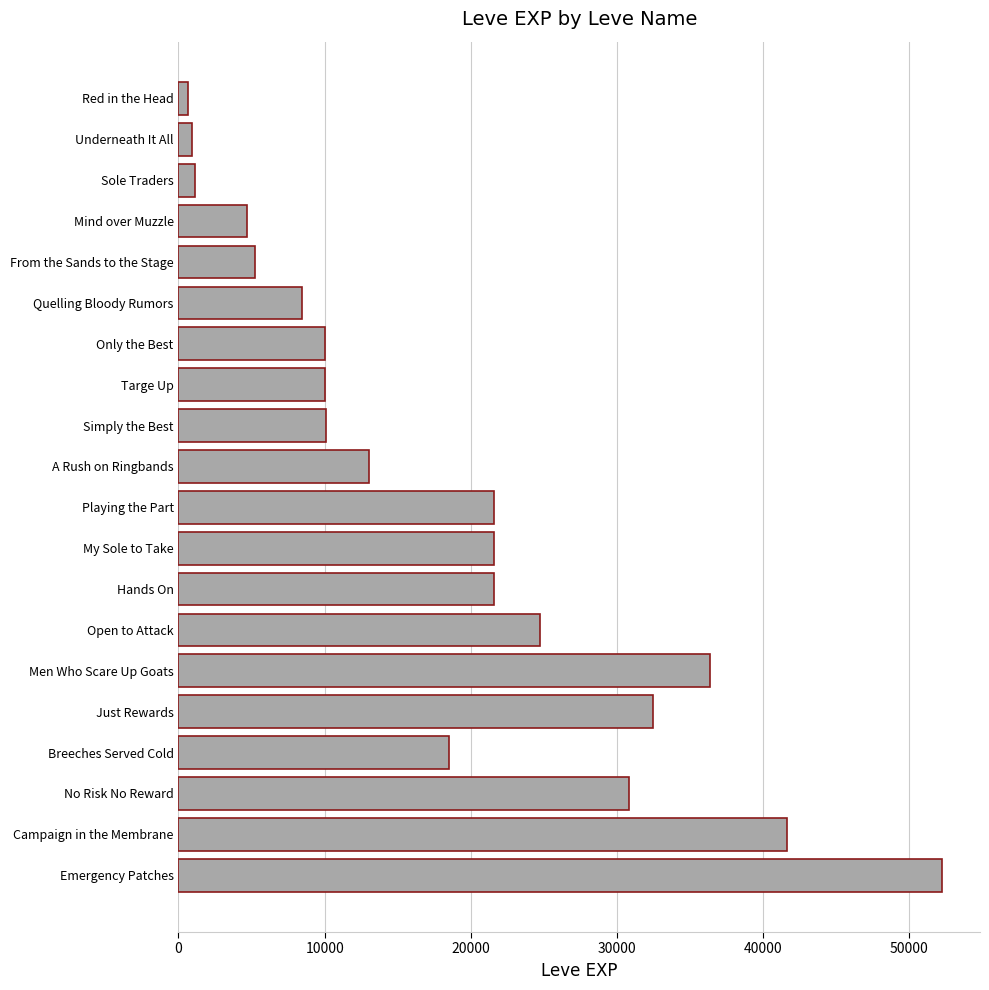

Between Just Rewards and Open to Attack, which is larger?

Just Rewards